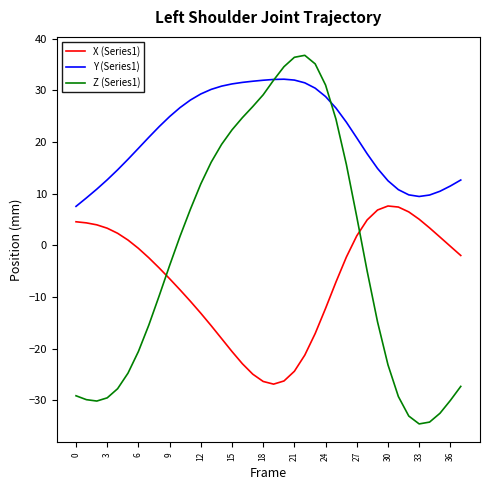

Which series has the largest total across all categories?

Y (Series1)